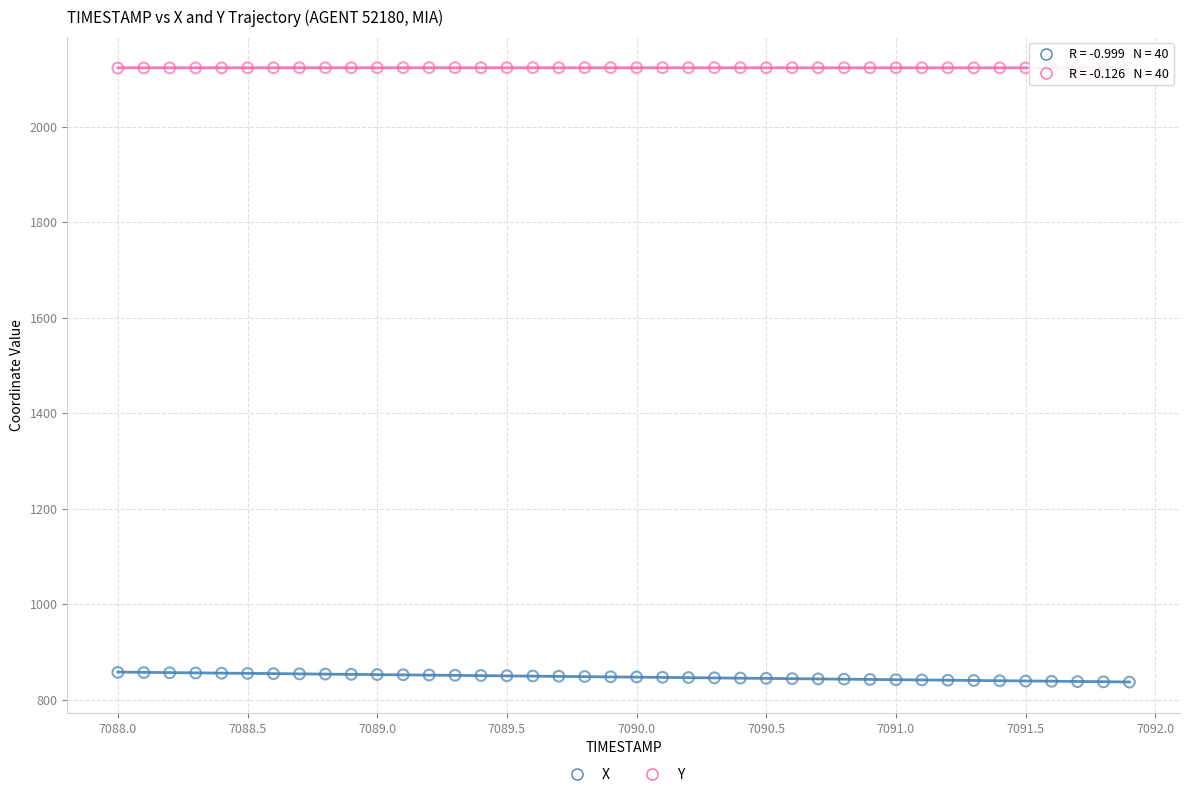

Which series reaches the minimum Y coordinate?

X